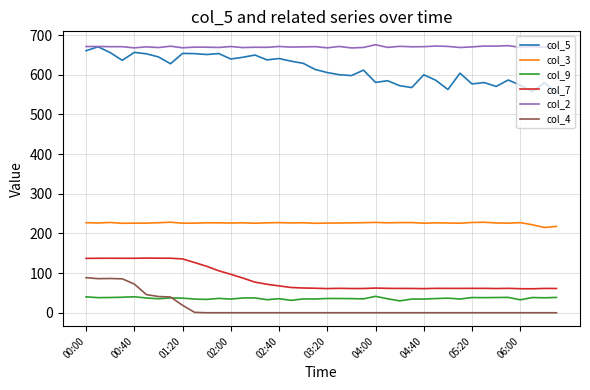

What is the lowest value of the col_7 series?

60.4